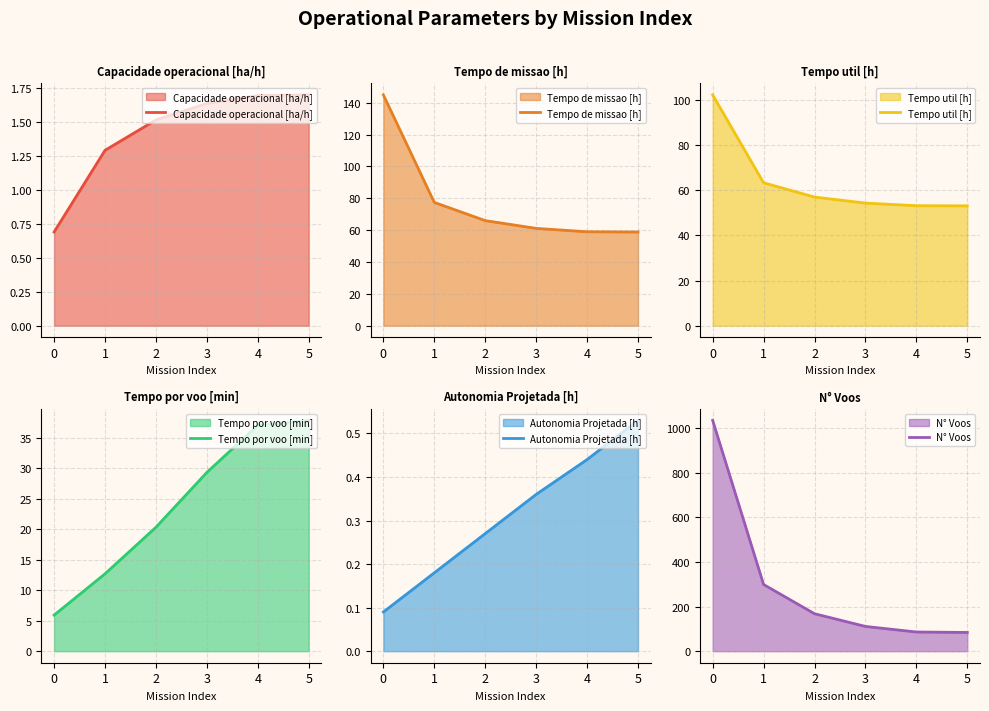

True or false: Tempo util [h] has a value of 183.2 at 0.

False